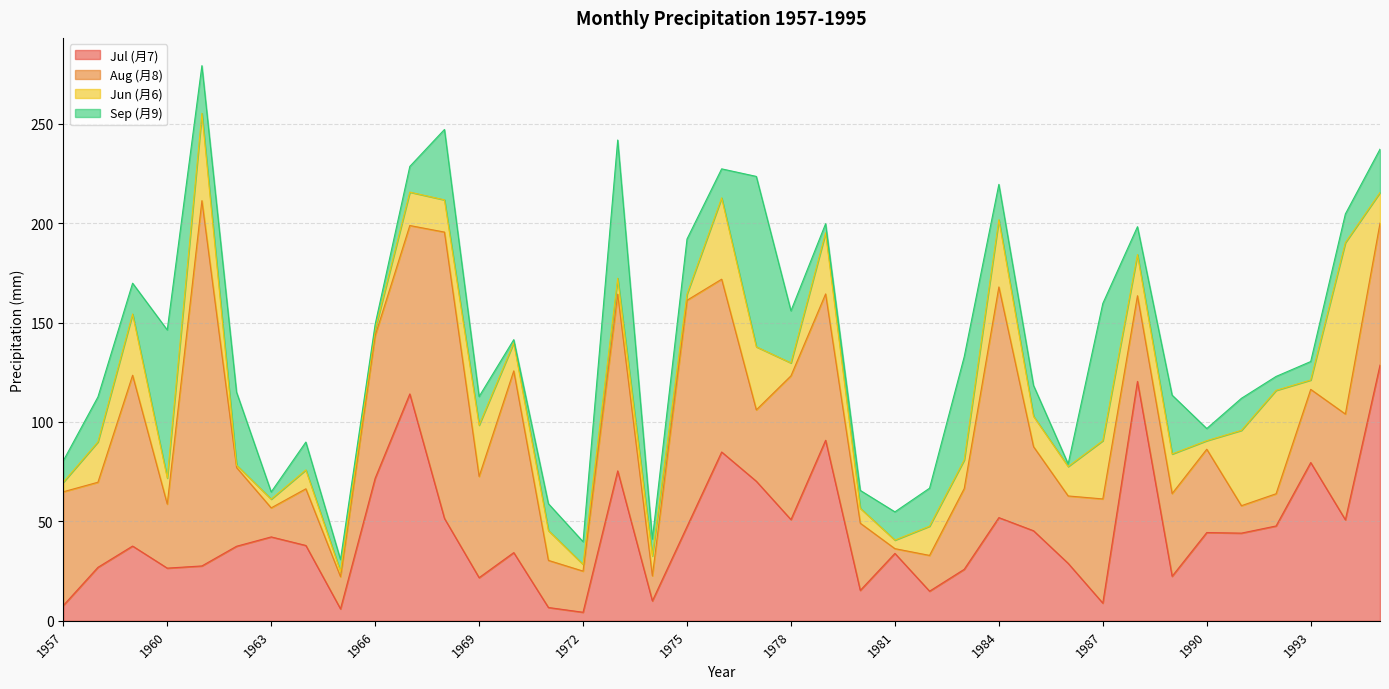

What is the difference between the maximum and second lowest values in the Jul (月7) series?

122.6